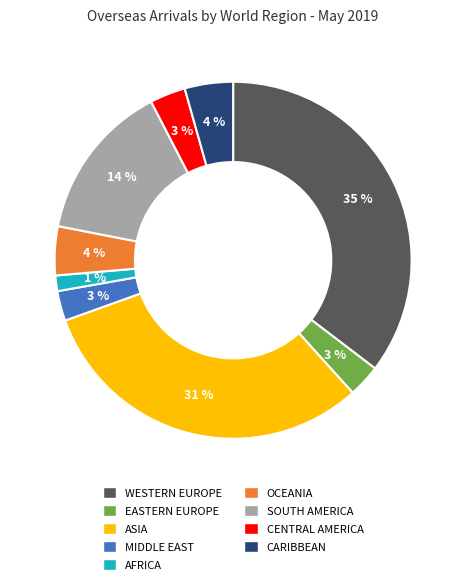

Do CENTRAL AMERICA and SOUTH AMERICA together represent more than half of the pie?

No